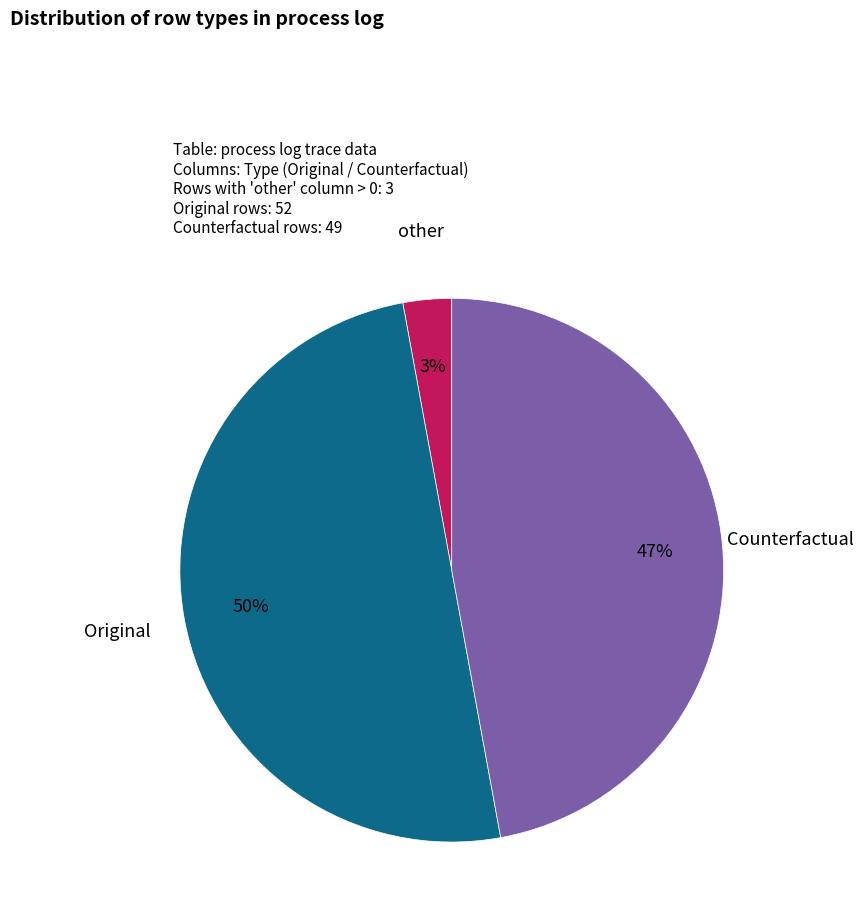

Does other account for over 50% of the chart?

No